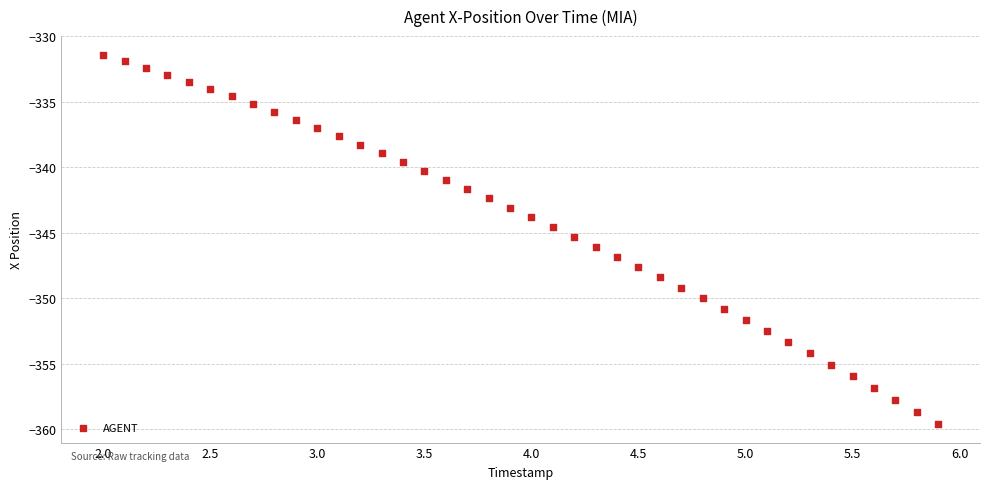

What is the range of Y values (max minus min)?

28.2